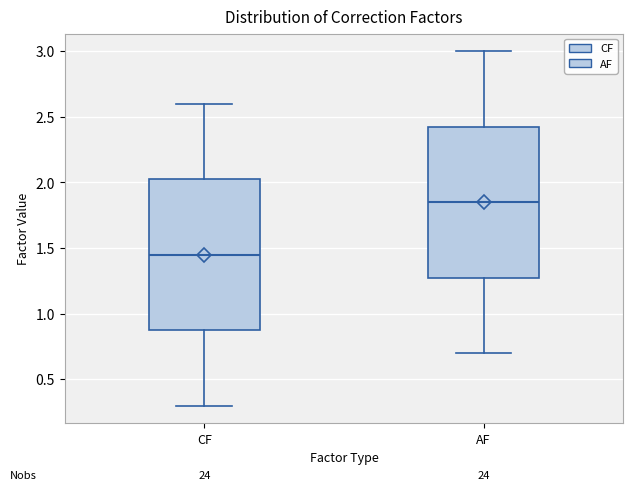

Reading left to right, transcribe this box plot: for each box, give where its median line is, the range the box spans, and where its two whiskers end, as read against the y-axis. The values are not printed on the chart, so give them approximately, as read against the axis.

CF: median 1.45, box 0.90 to 2.05, whiskers 0.30 to 2.60
AF: median 1.85, box 1.30 to 2.45, whiskers 0.70 to 3.00